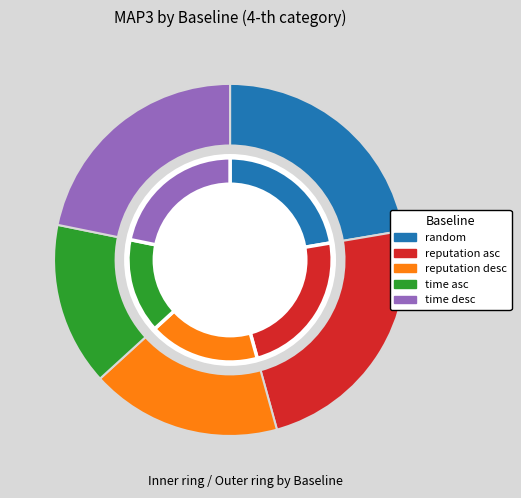

Combined, what portion of the pie is reputation desc and time desc?

39.3%